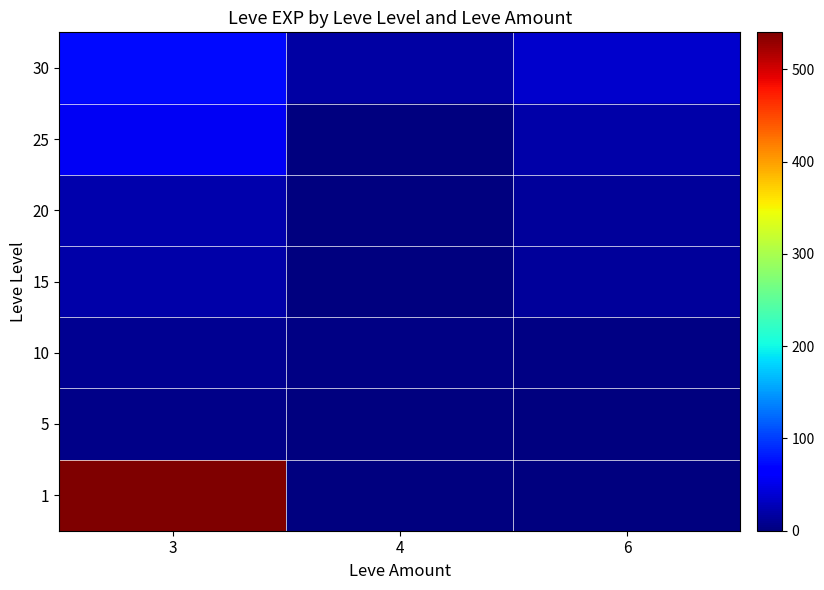

What is the spread (max minus min) of values at 6?

35